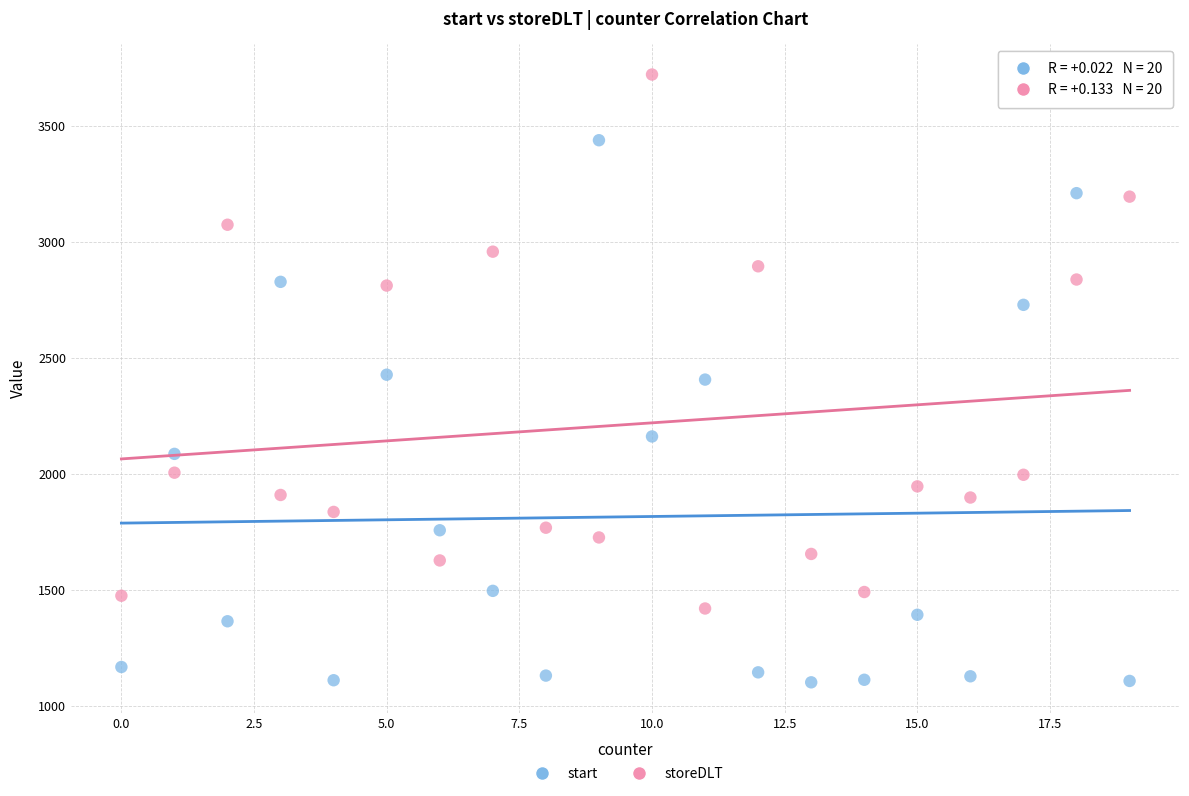

In the start series, what Y value is closest to 2269?

2161